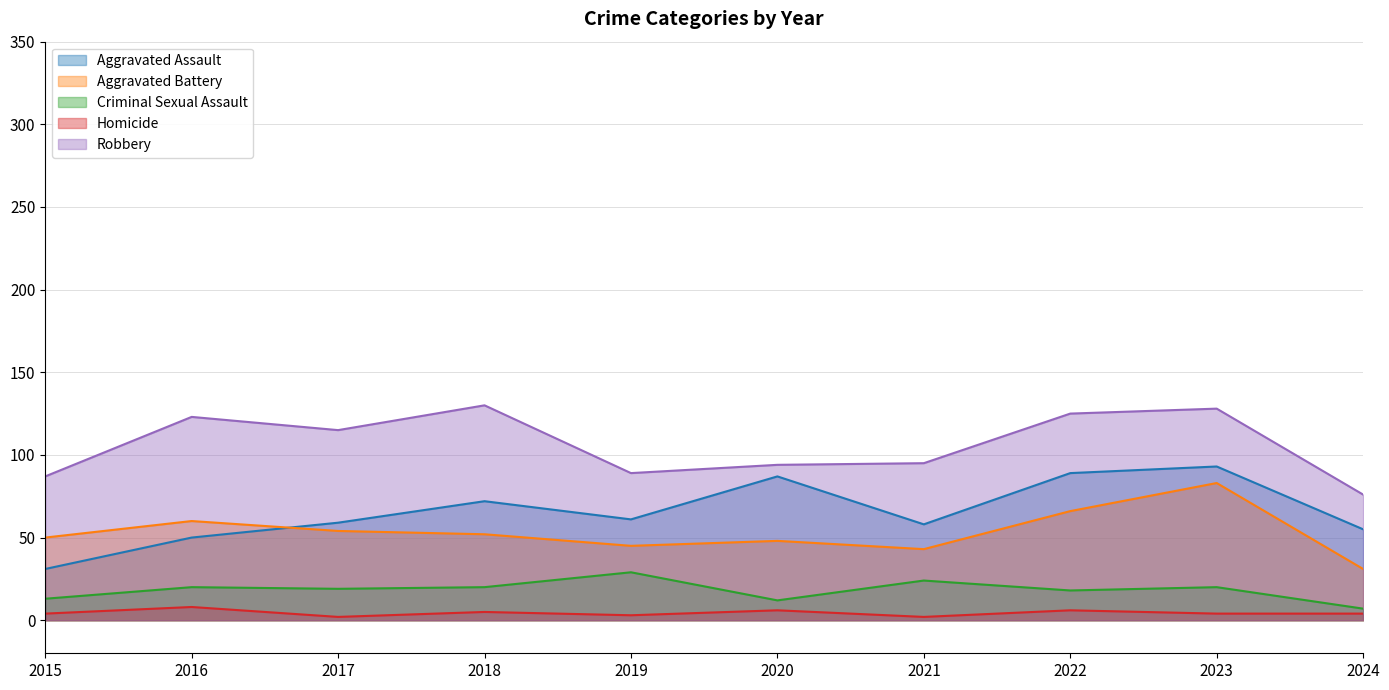

At which label does Robbery first exceed 115?

2016